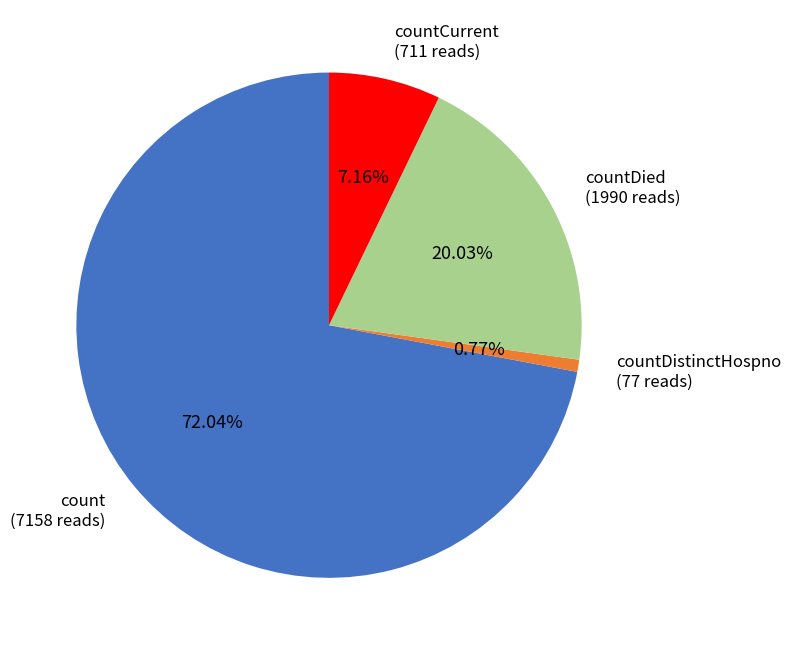

Approximately how many times larger is the value at countDied compared to countDistinctHospno?

25.8